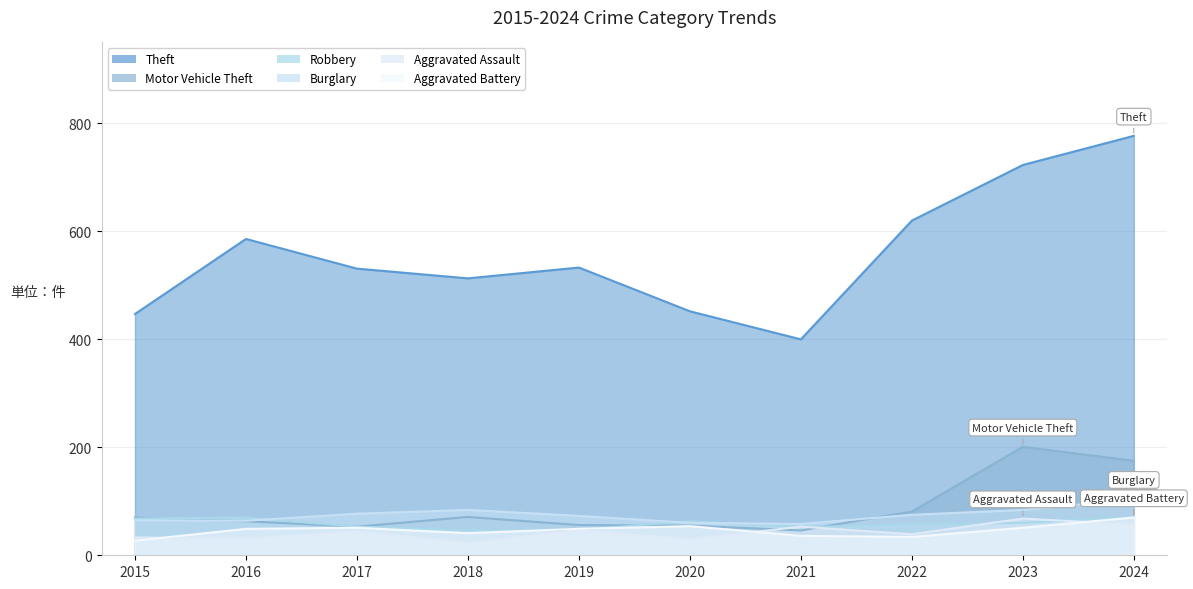

List the labels in order of Burglary value, largest first.

2024, 2018, 2023, 2017, 2022, 2019, 2015, 2016, 2020, 2021